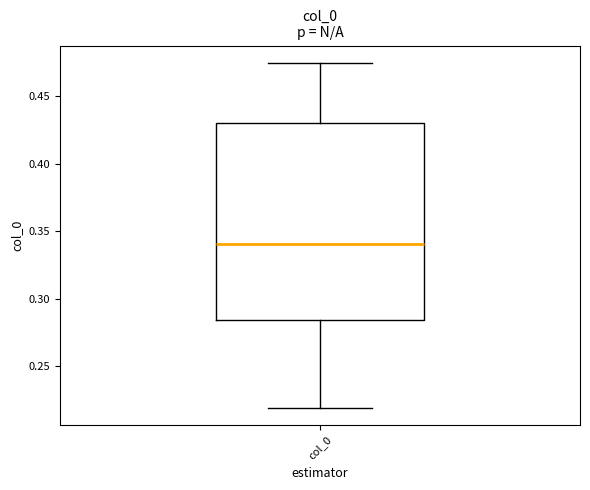

Transcribe this box plot: give where the median line is, the range the box spans, and where the two whiskers end, as read against the y-axis. The values are not printed on the chart, so give them approximately, as read against the axis.

median 0.340, box 0.285 to 0.430, whiskers 0.220 to 0.475